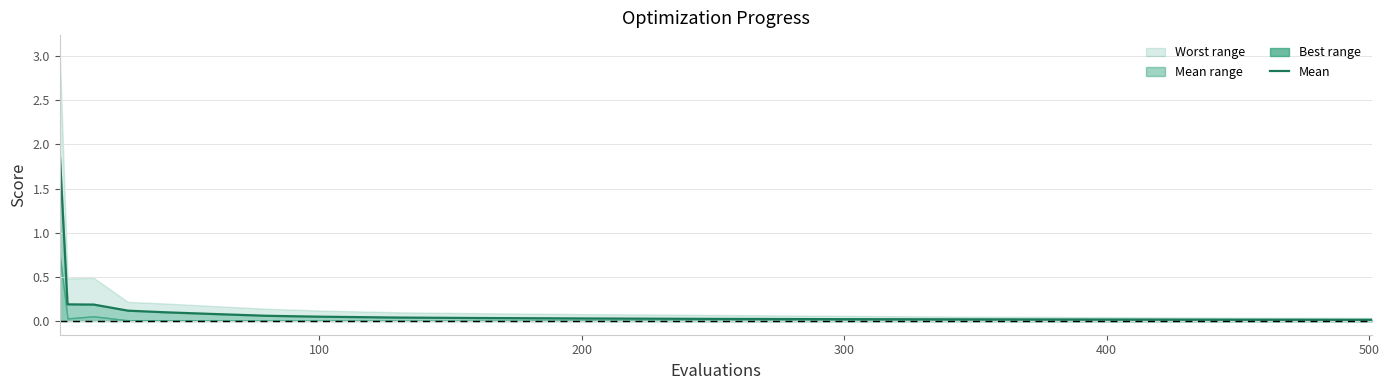

What is the maximum value shown in the chart?

1.9